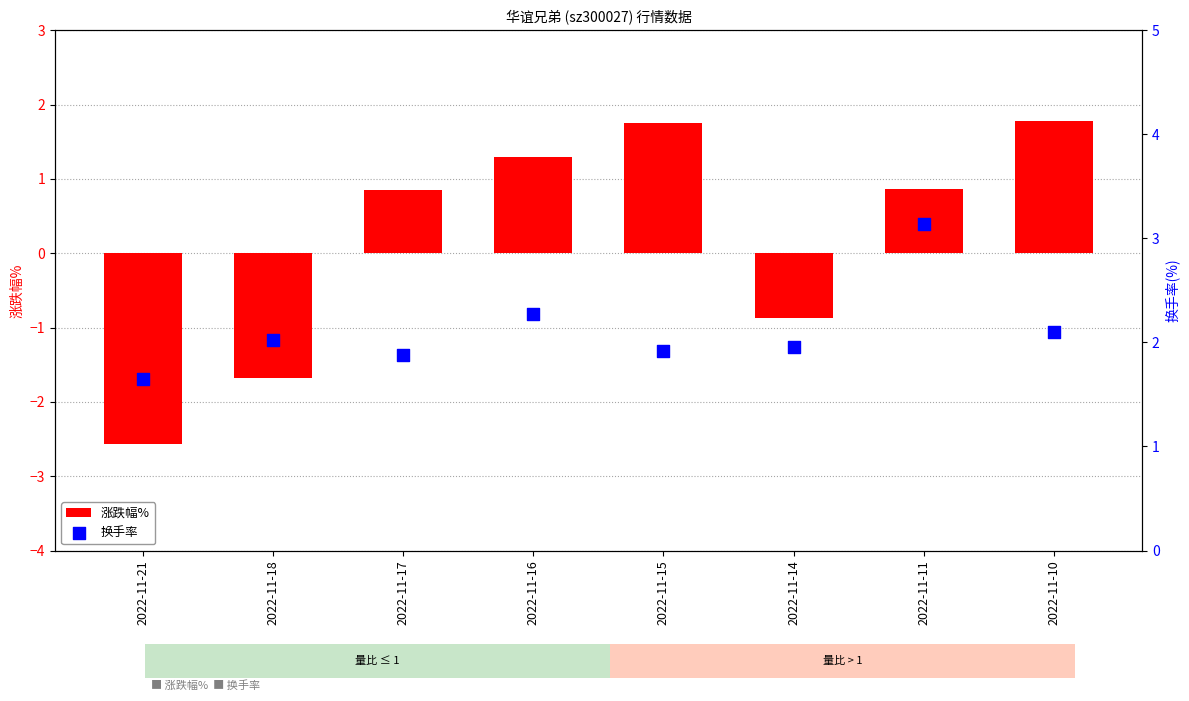

Which series has the largest total across all categories?

换手率